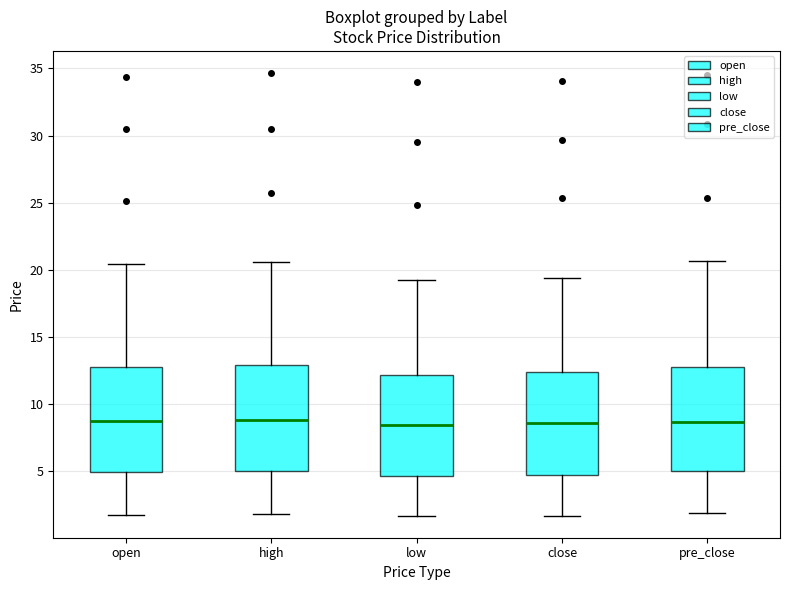

Where is the lower edge of the box for close on the y-axis? The values are not printed on the chart, so give them approximately, as read against the axis.

4.5